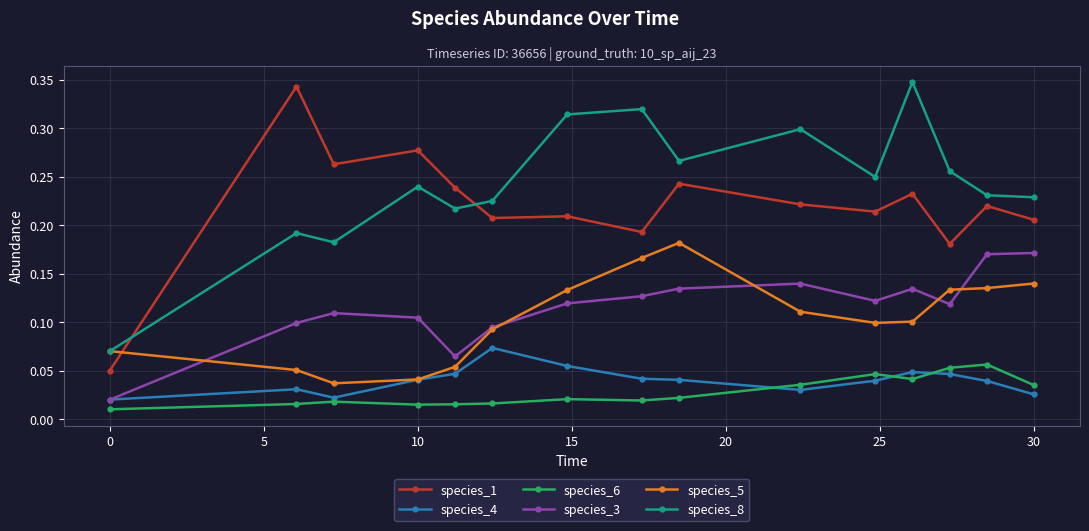

How many species_5 values are between 0 and 1?

15